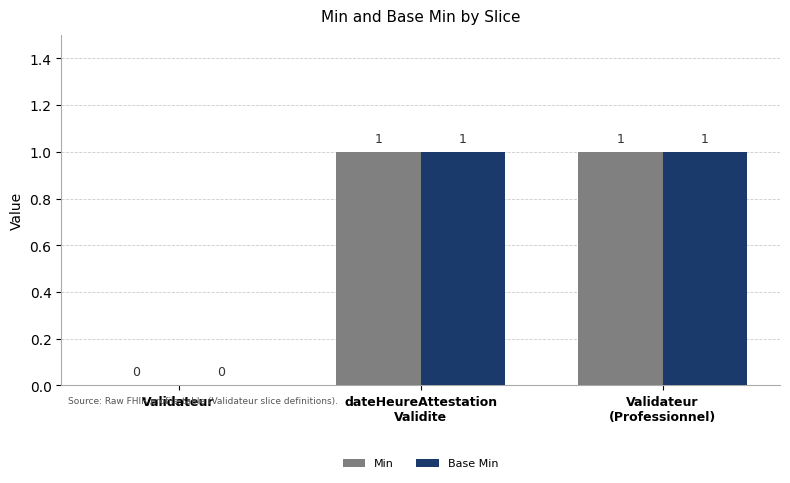

Reading left to right, transcribe all the data shown in this chart.

Min: 0	1	1
Base Min: 0	1	1